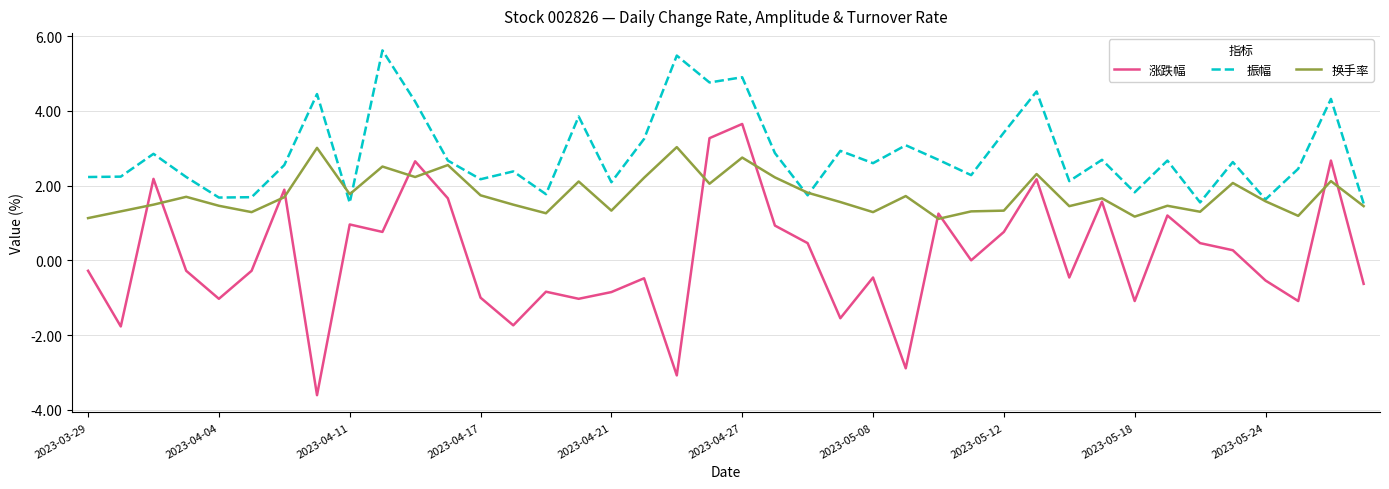

Rank the series by their average value, from highest to lowest.

振幅, 换手率, 涨跌幅